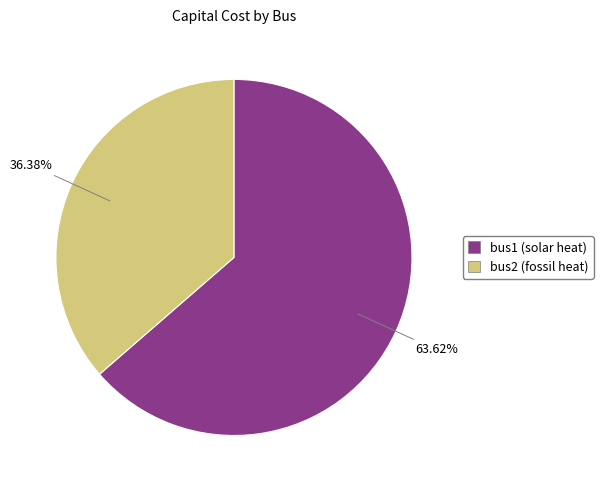

Rank the categories by value from highest to lowest.

bus1 (solar heat), bus2 (fossil heat)